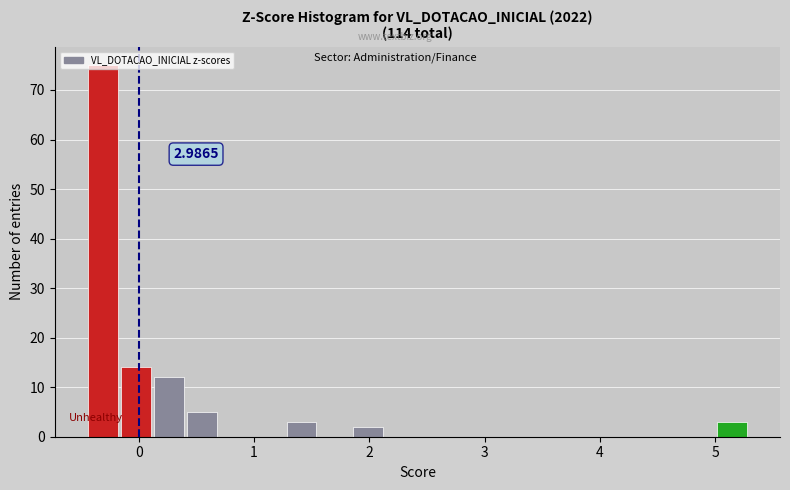

Around what value on the x-axis is the tallest bar? Give the approximate position of its centre, as read against the axis.

-0.3